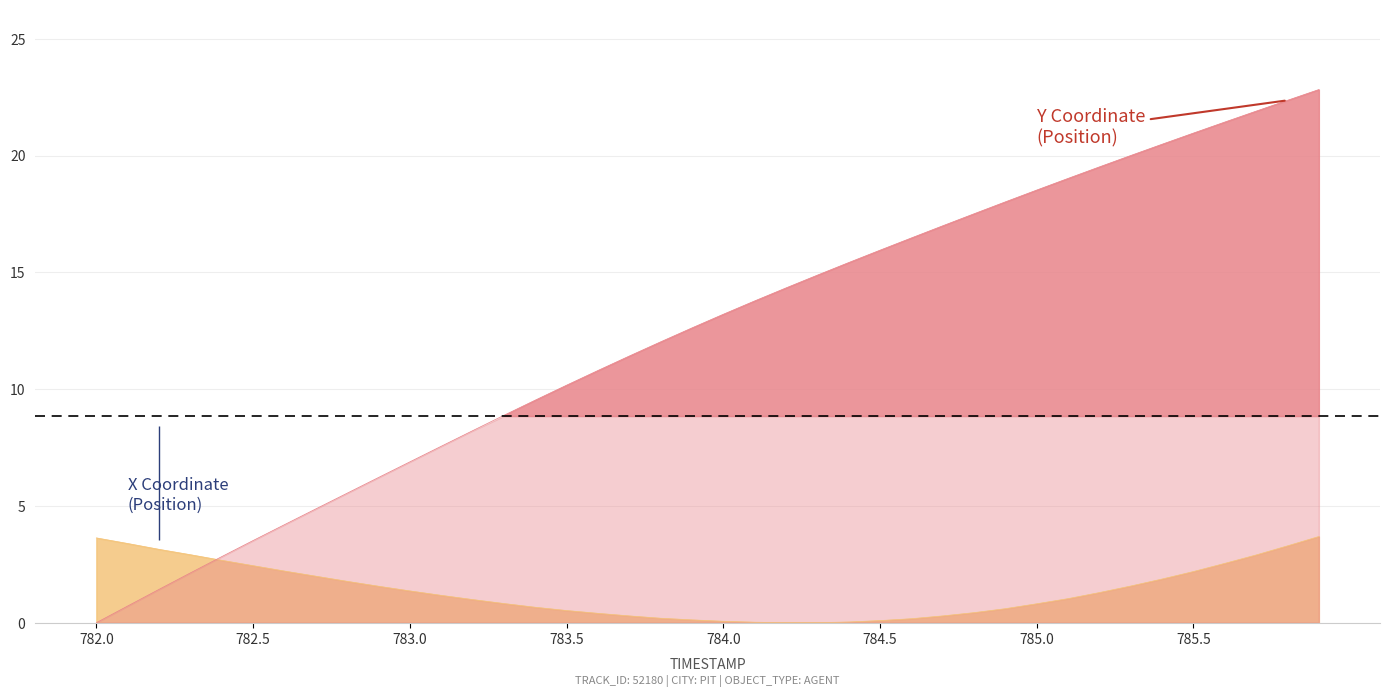

Does the chart display data point markers on the line(s)?

No